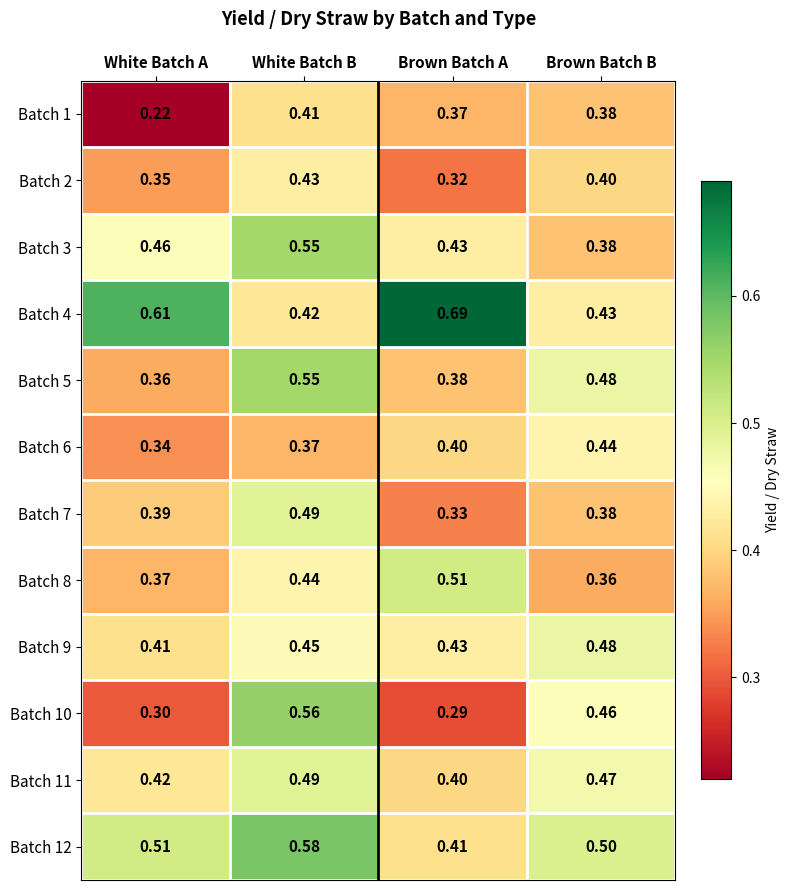

Which series has the largest total across all categories?

Batch 4